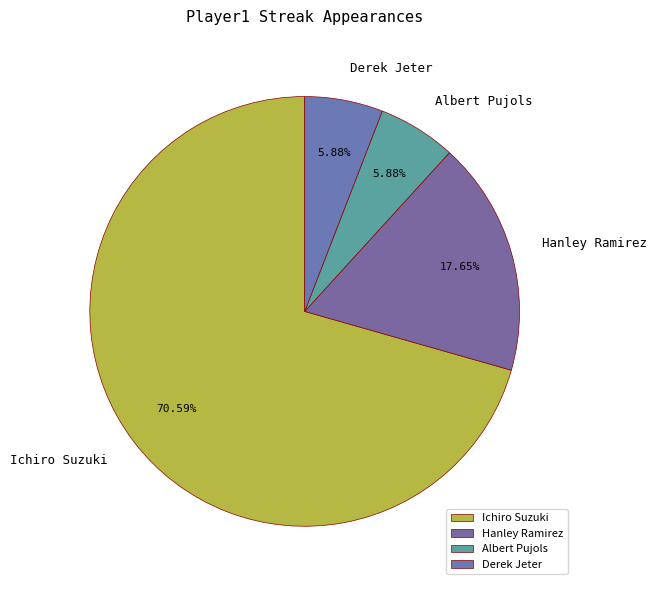

Which category has the biggest portion of the pie?

Ichiro Suzuki